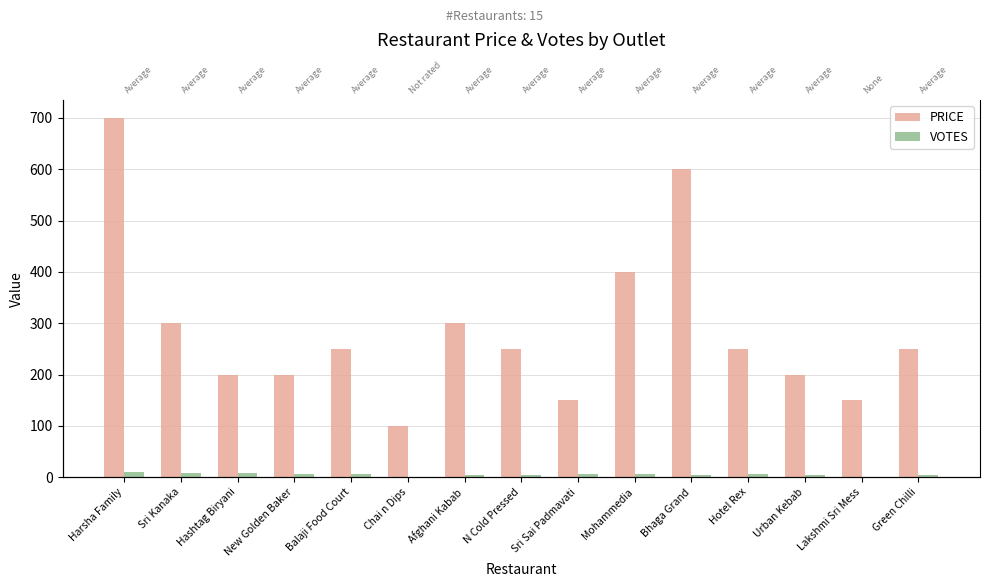

What is the difference between the maximum and second lowest values in the VOTES series?

11